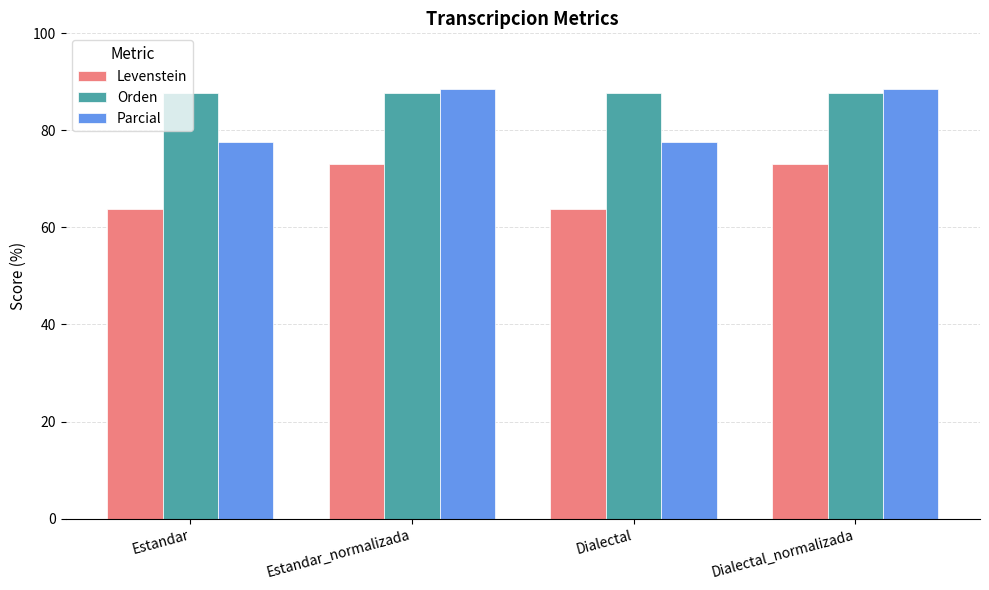

Which series changed the most between Estandar and Estandar_normalizada?

Parcial